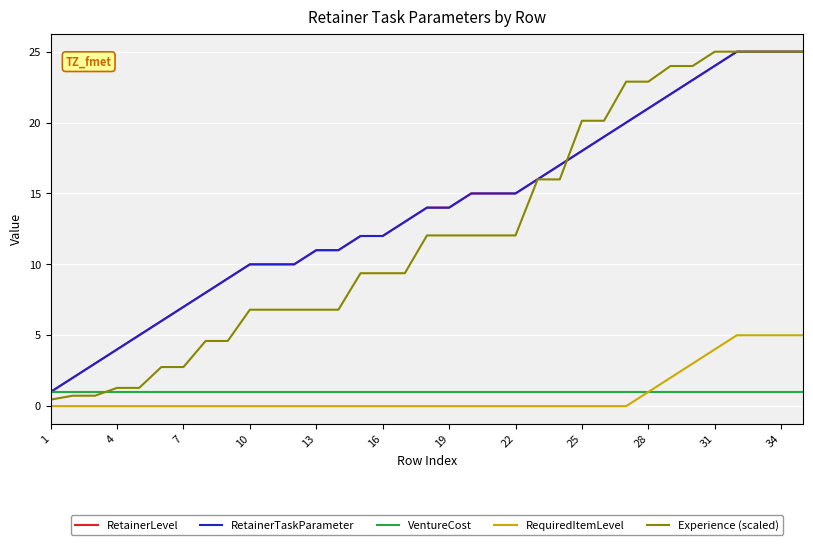

What is the label of the 1st point from the left?

1